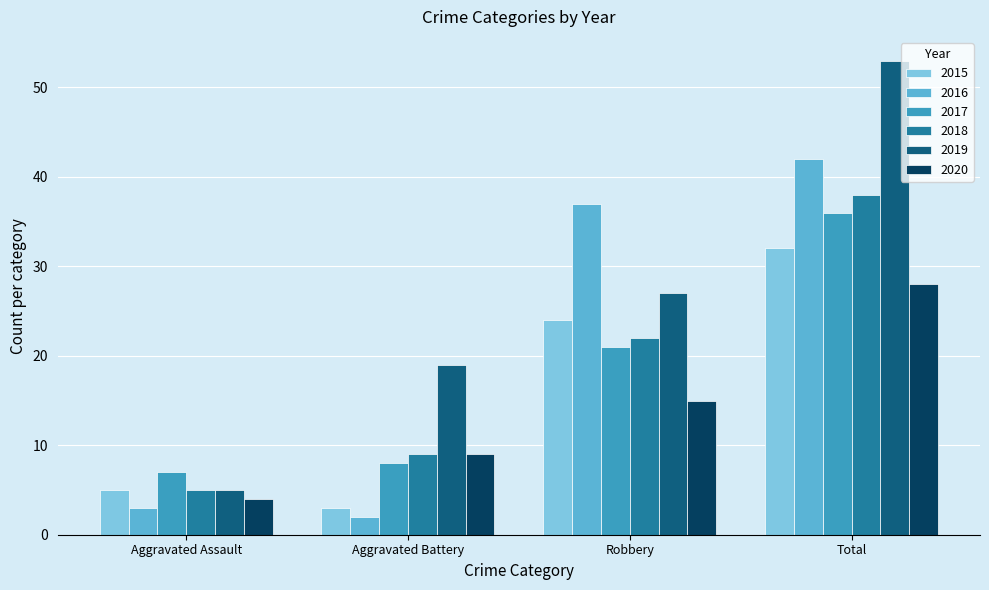

Rank the categories by 2018 value from lowest to highest.

Aggravated Assault, Aggravated Battery, Robbery, Total